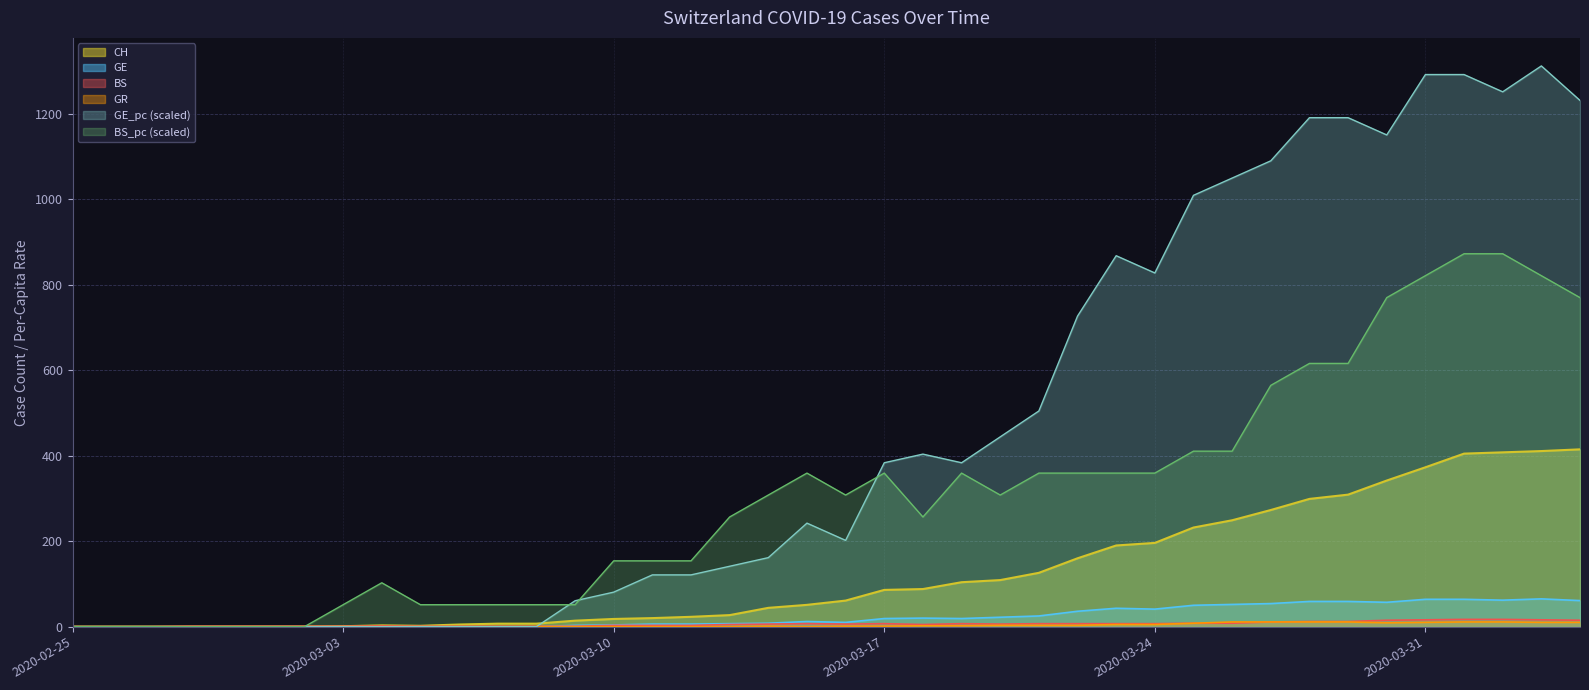

What is the label of the 7th point from the left?

2020-03-02